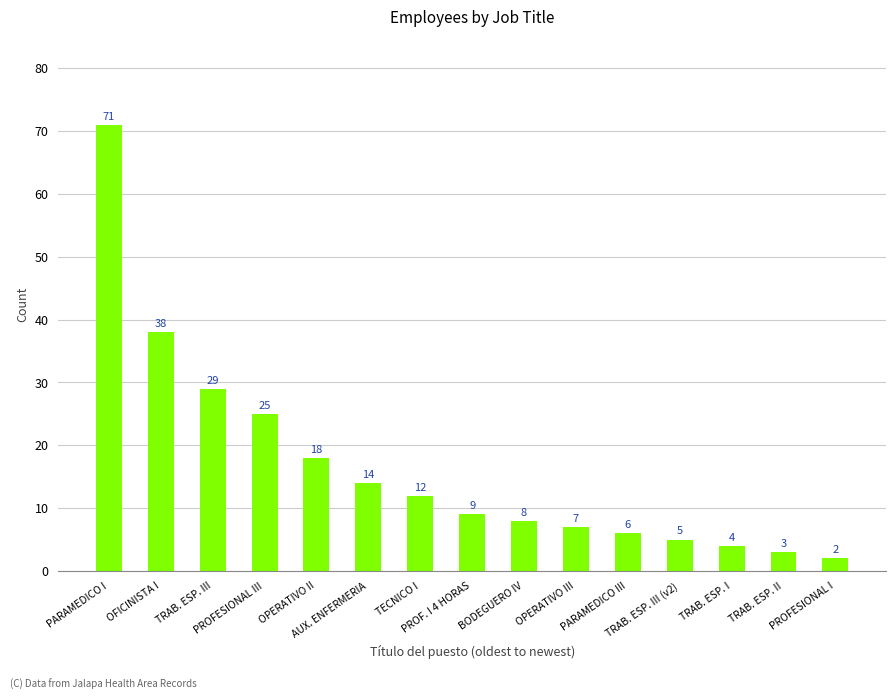

What is the difference between the maximum and minimum values?

69